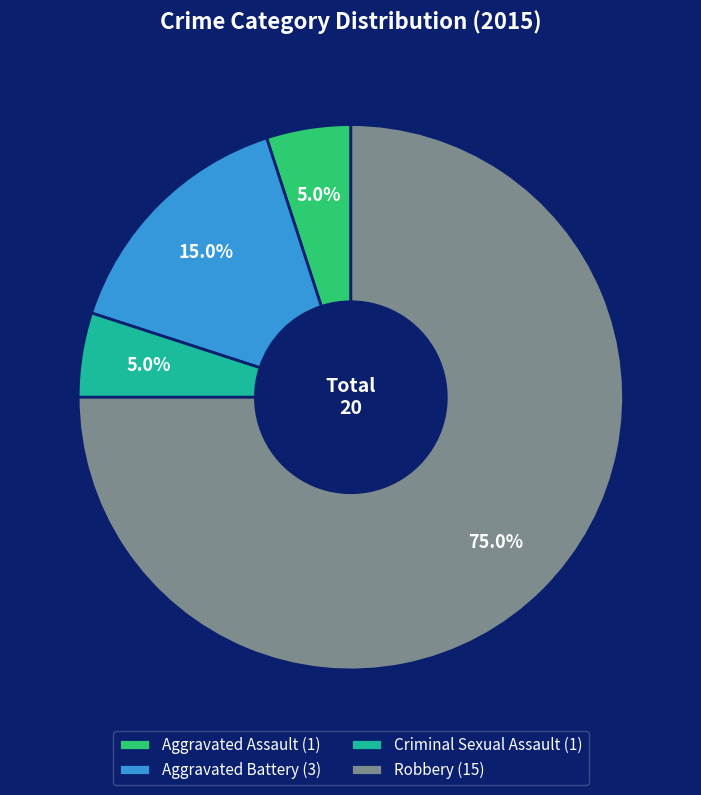

How much of the chart is everything except Aggravated Assault?

95.0%